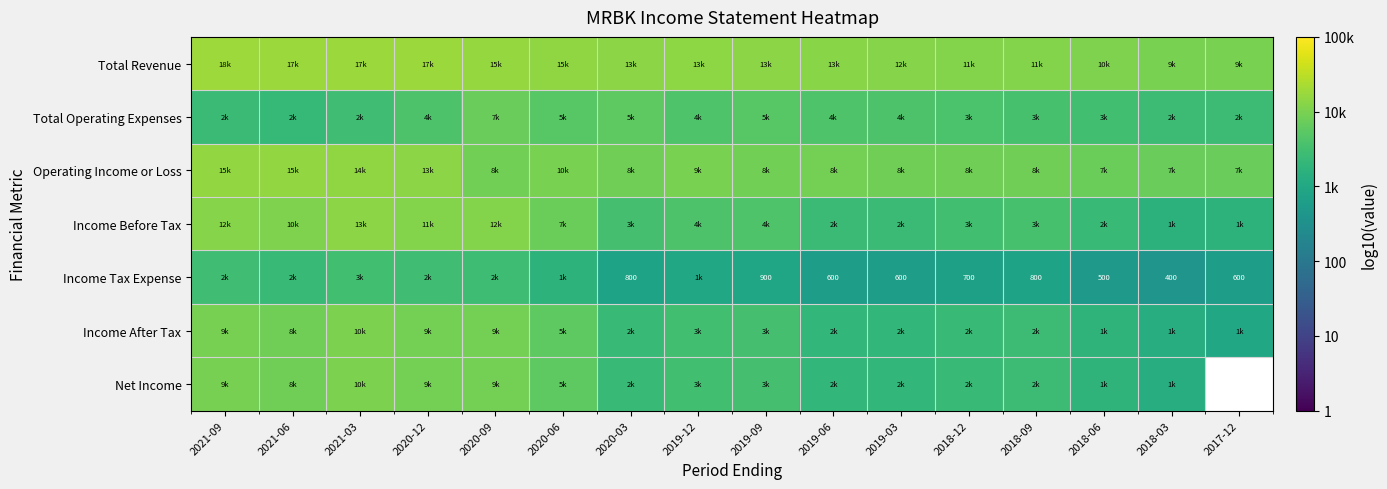

Is the value of Operating Income or Loss at 2021-03 greater than the value of Income After Tax at 2019-03?

Yes